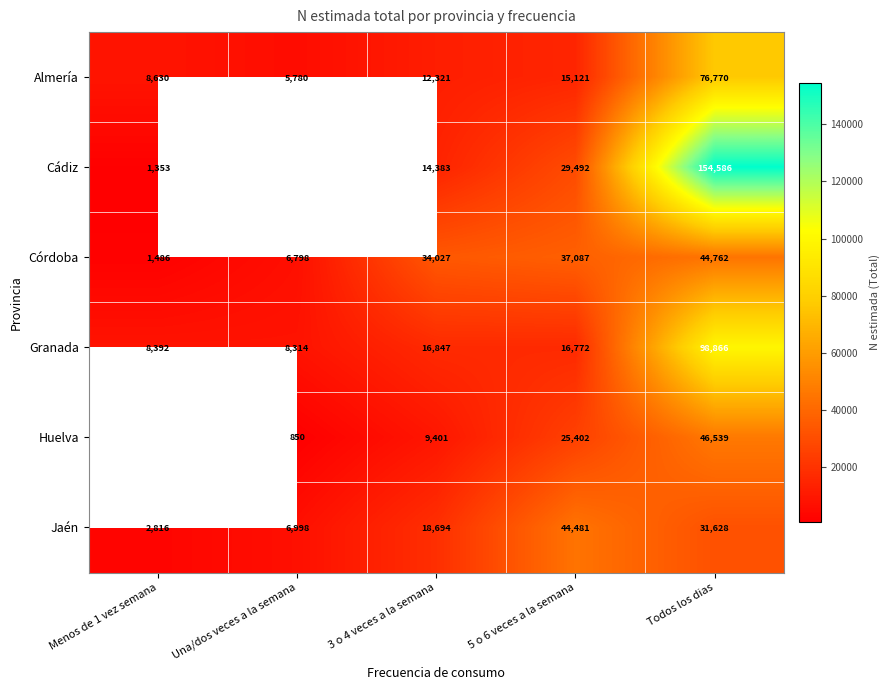

At which category does the chart reach its peak across all series?

Todos los dias